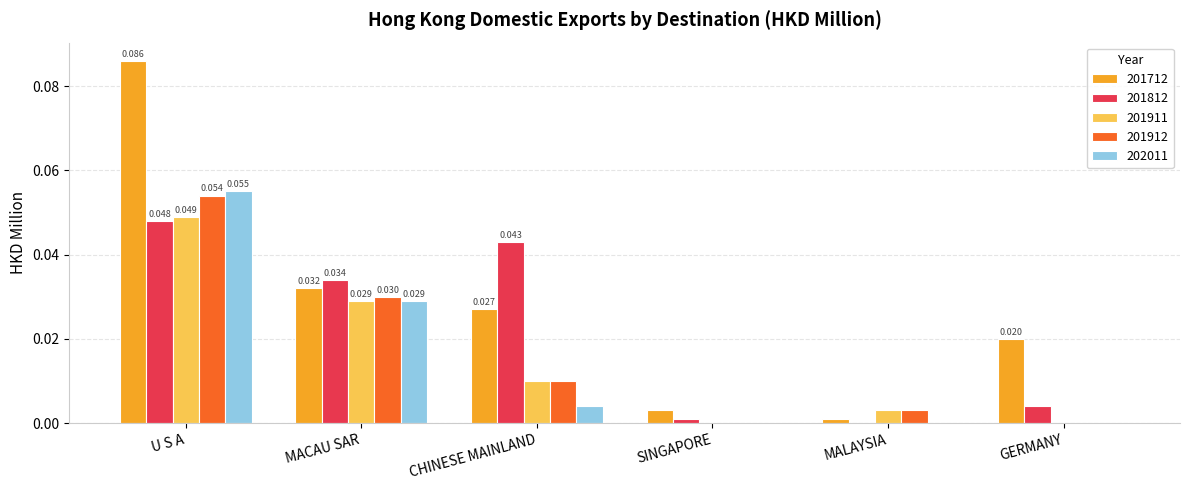

What is the total value across all series at MACAU SAR?

0.2